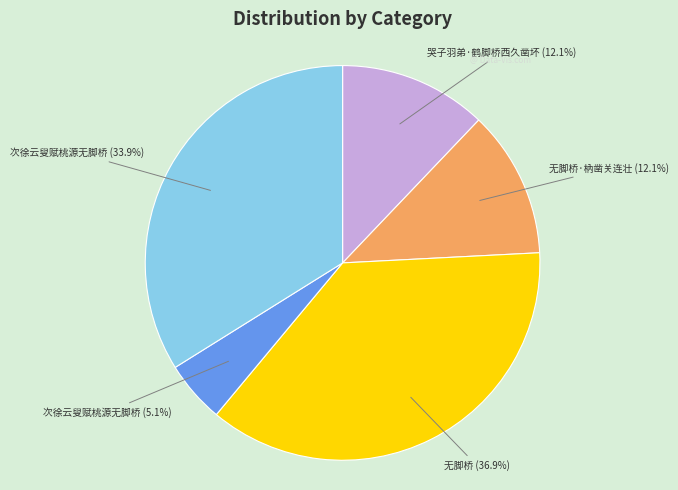

Is there any slice that represents more than half of the pie?

No